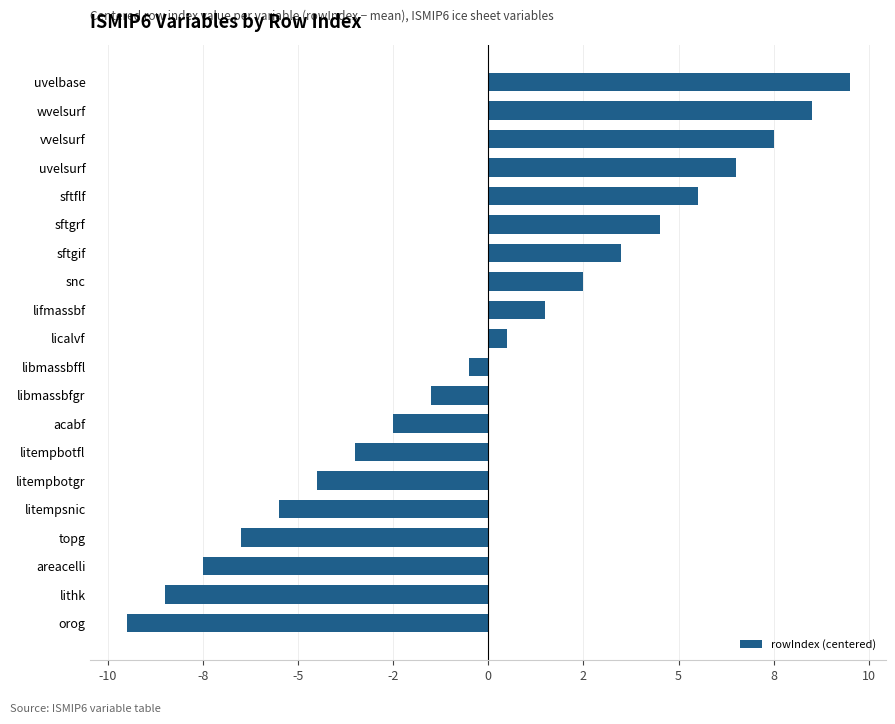

Rank the categories by value from lowest to highest.

orog, lithk, areacelli, topg, litempsnic, litempbotgr, litempbotfl, acabf, libmassbfgr, libmassbffl, licalvf, lifmassbf, snc, sftgif, sftgrf, sftflf, uvelsurf, vvelsurf, wvelsurf, uvelbase